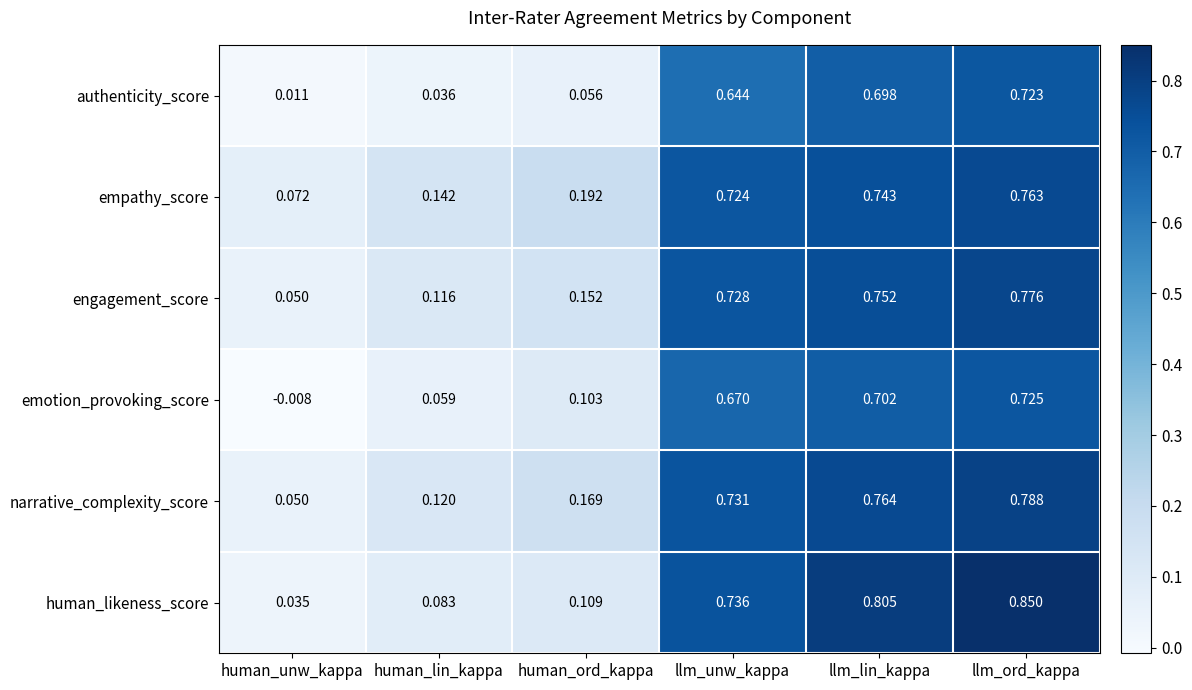

Which category has the highest value across all series?

llm_ord_kappa